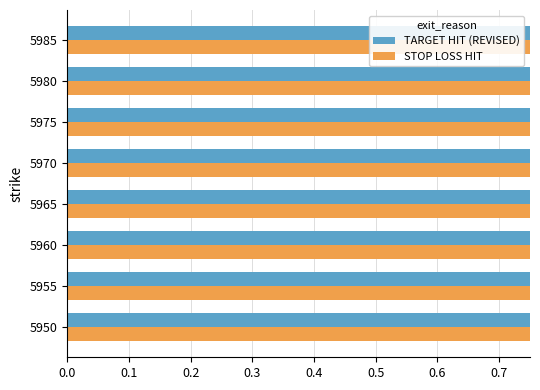

Count the number of data series in this chart.

2